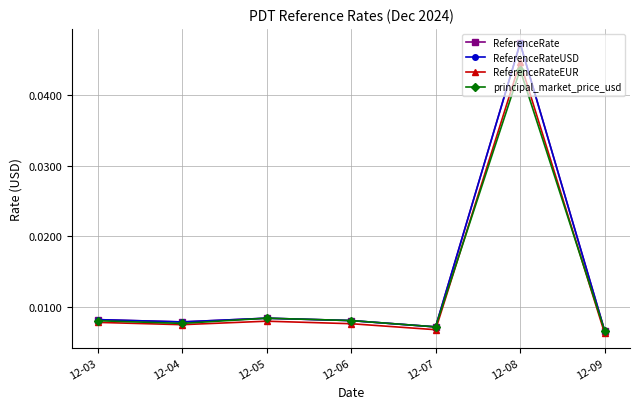

At how many categories does at least one series exceed 0?

7